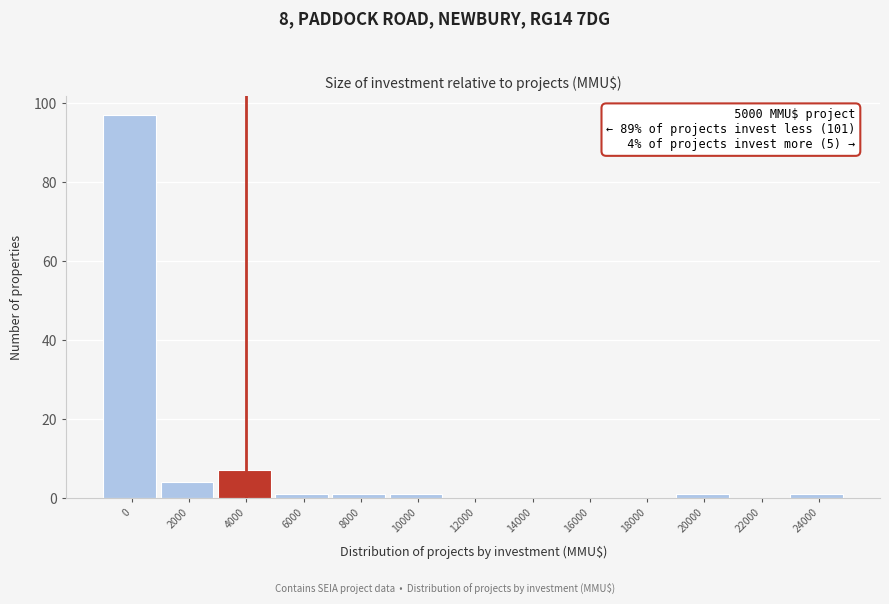

Reading left to right, list all the values displayed in this chart.

0=97	2000=4	4000=7	6000=1	8000=1	10000=1	12000=0	14000=0	16000=0	18000=0	20000=1	22000=0	24000=1